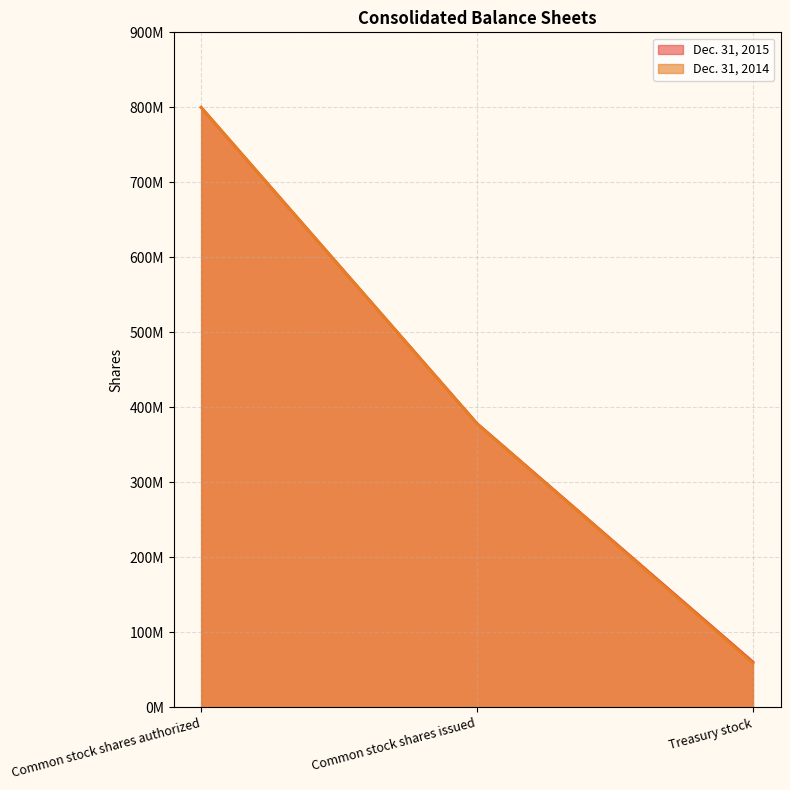

At how many categories does at least one series exceed 355640394?

2